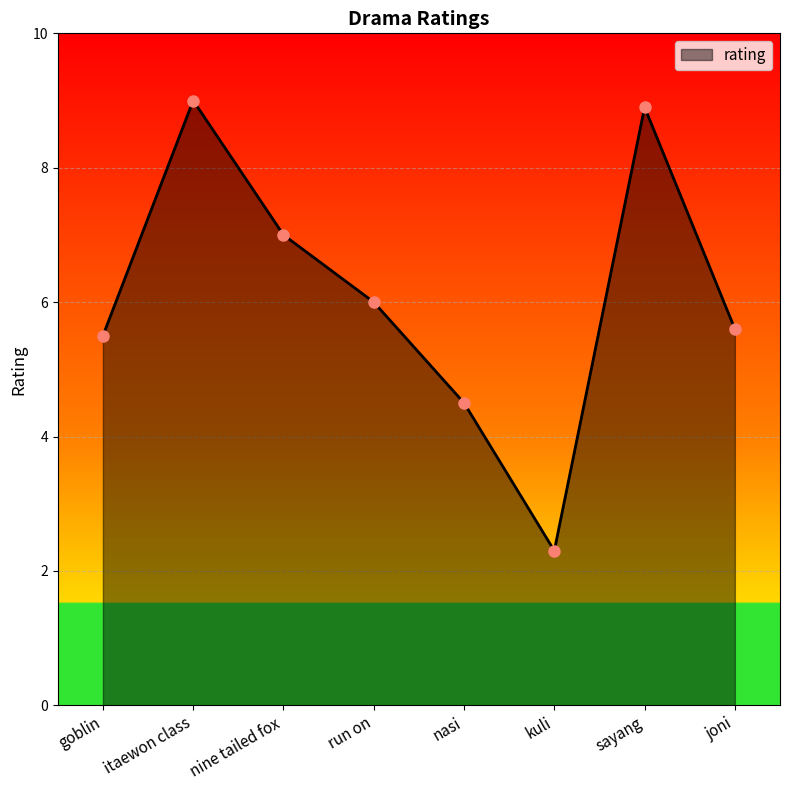

Reading right to left, extract all data points from this chart.

joni=5.6	sayang=8.9	kuli=2.3	nasi=4.5	run on=6.0	nine tailed fox=7.0	itaewon class=9.0	goblin=5.5